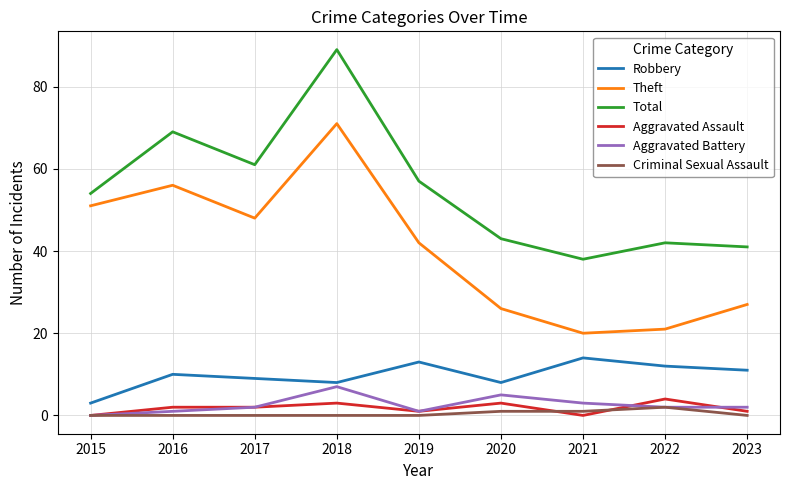

Reading left to right, what are all the values shown in this chart?

Robbery: 3	10	9	8	13	8	14	12	11
Theft: 51	56	48	71	42	26	20	21	27
Total: 54	69	61	89	57	43	38	42	41
Aggravated Assault: 0	2	2	3	1	3	0	4	1
Aggravated Battery: 0	1	2	7	1	5	3	2	2
Criminal Sexual Assault: 0	0	0	0	0	1	1	2	0